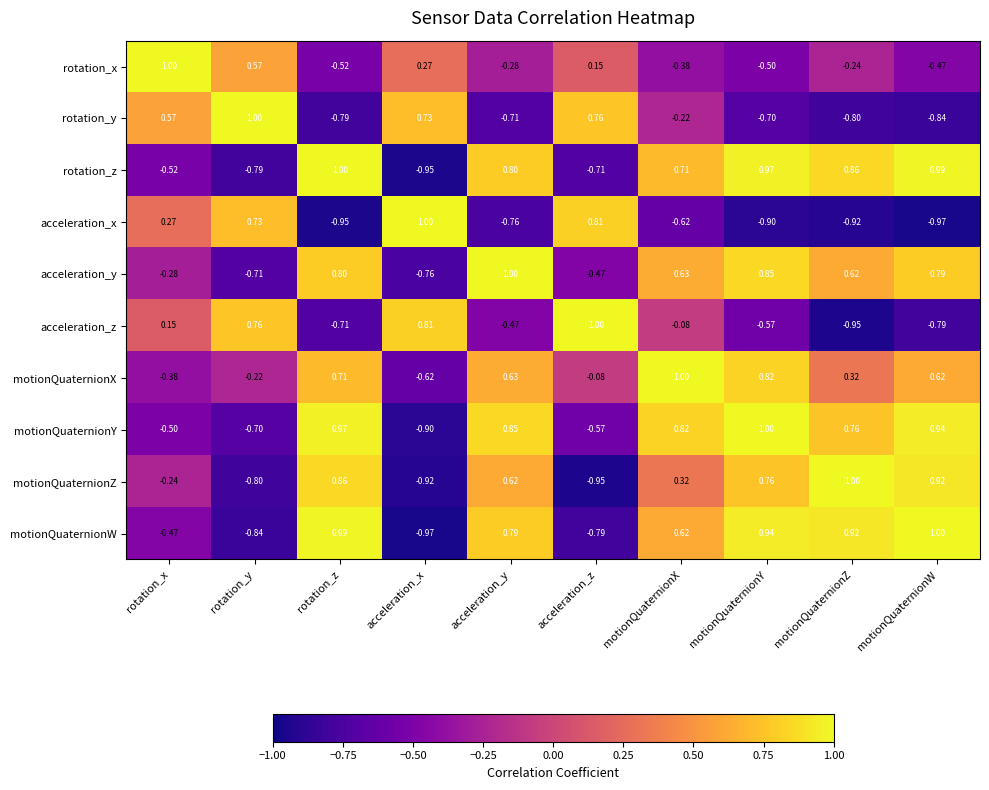

At which label does motionQuaternionZ reach its minimum?

acceleration_z